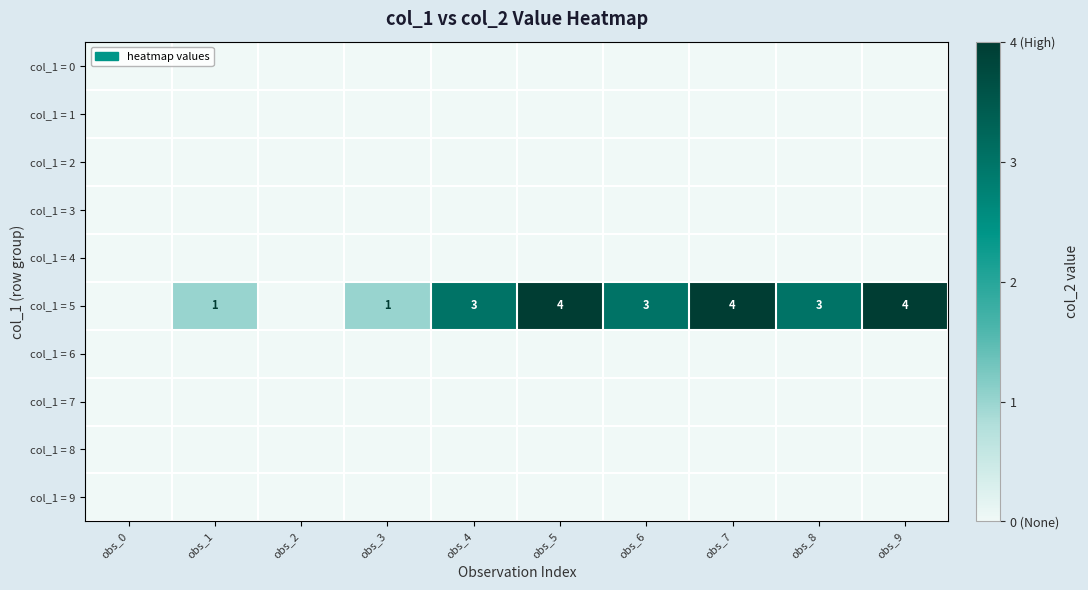

The col_1 = 5 series shows 0 at obs_1. True or false?

False